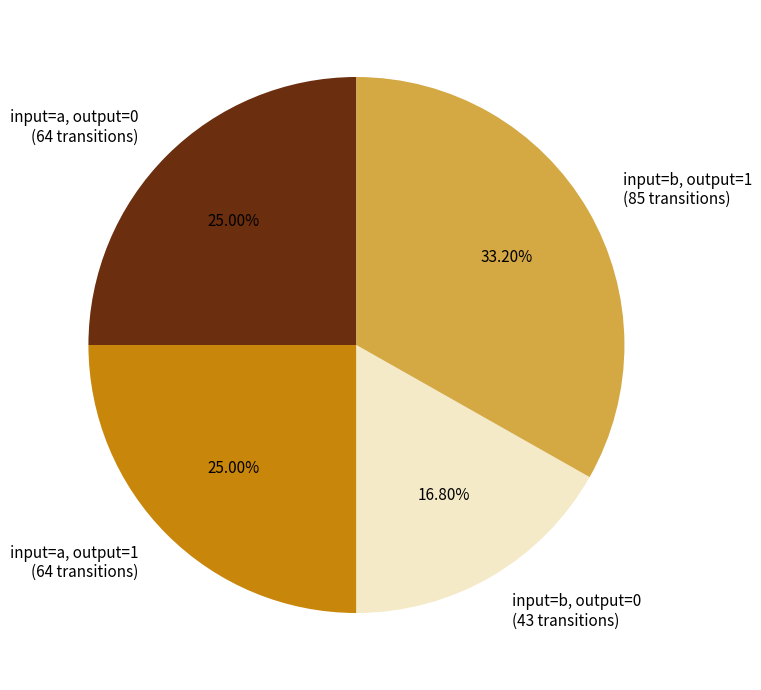

Approximately how many times larger is the value at input=b, output=0 compared to input=b, output=1?

0.5